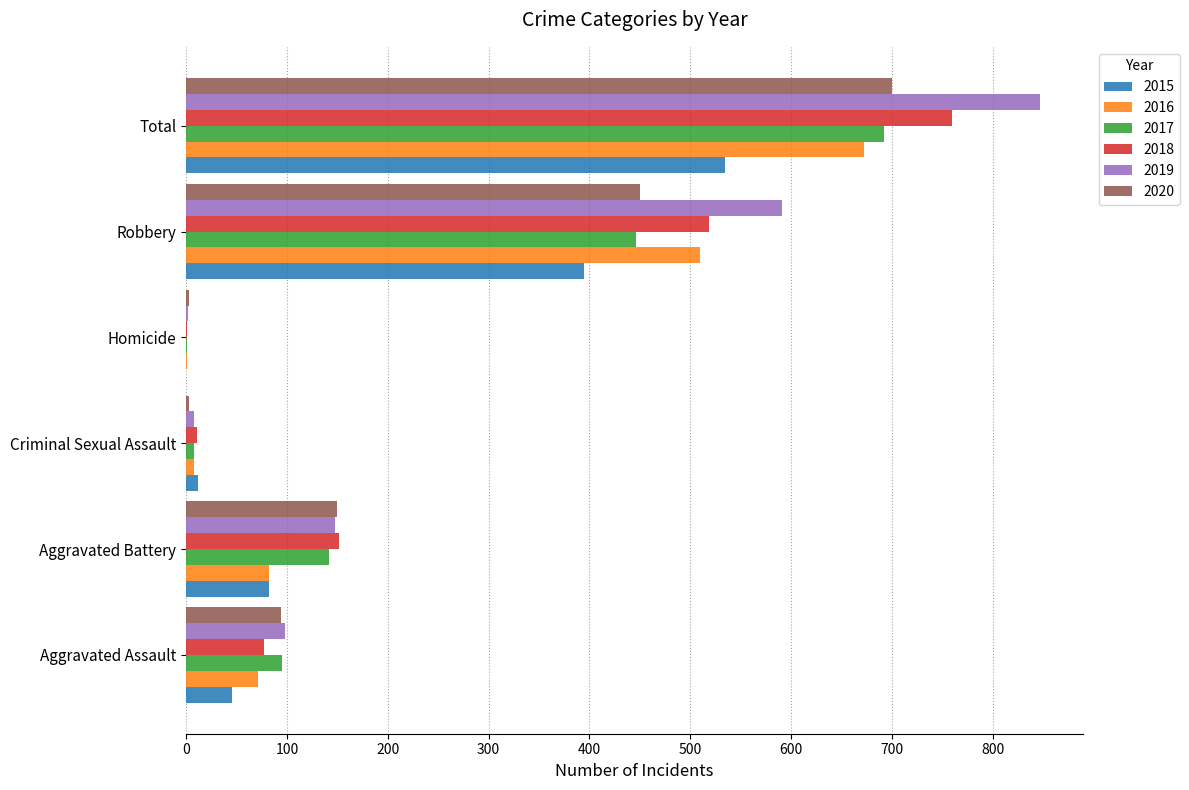

What is the sum of all 2018 values?

1520